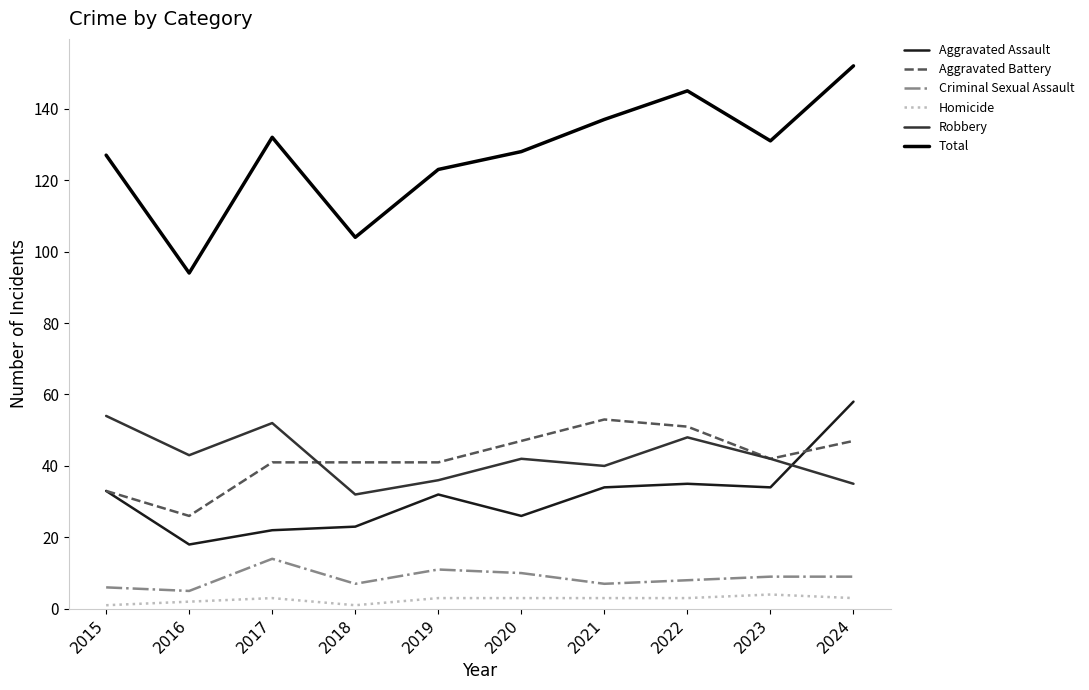

Is it true that Homicide equals 2 at 2016?

True